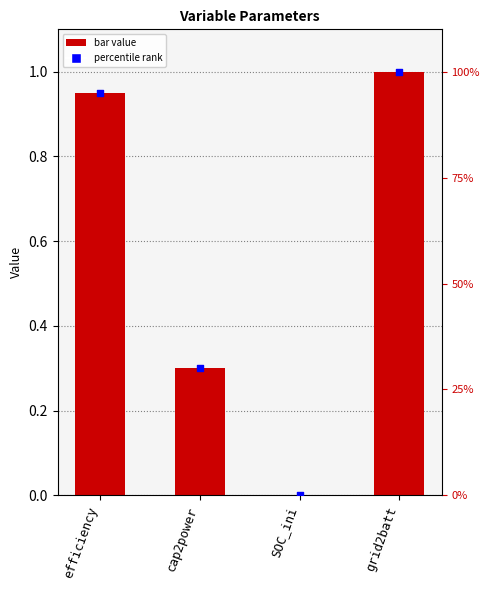

Which series has the largest total across all categories?

percentile rank